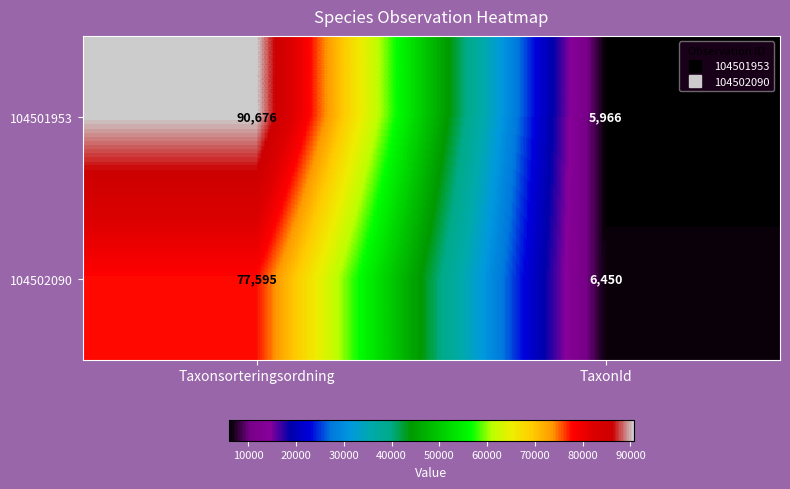

What is the sum of the 104501953 values at Taxonsorteringsordning and TaxonId?

96642